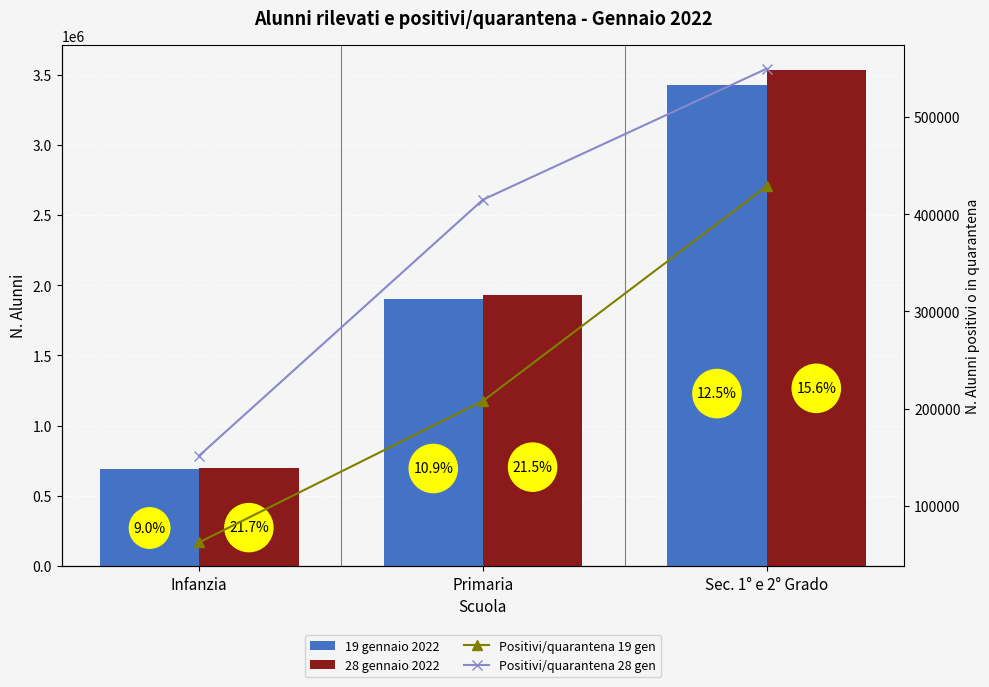

What is the minimum value for In presenza 28 gen?

547984